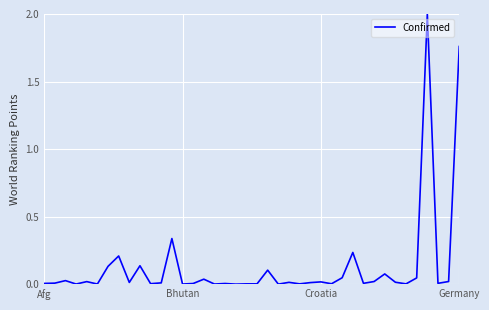

What is the greatest value displayed?

2.0